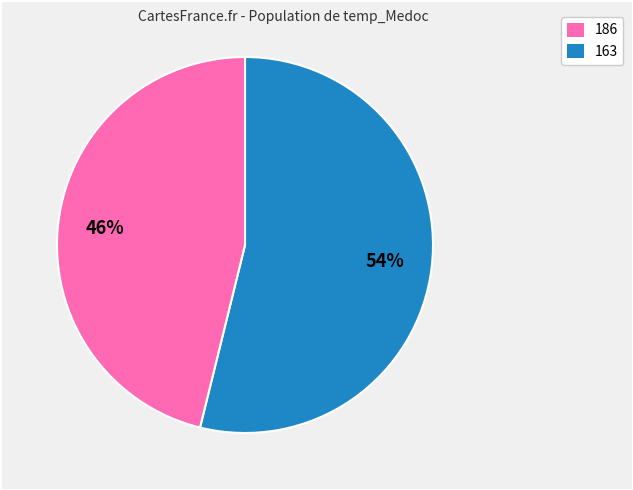

Does any single category account for the majority?

Yes